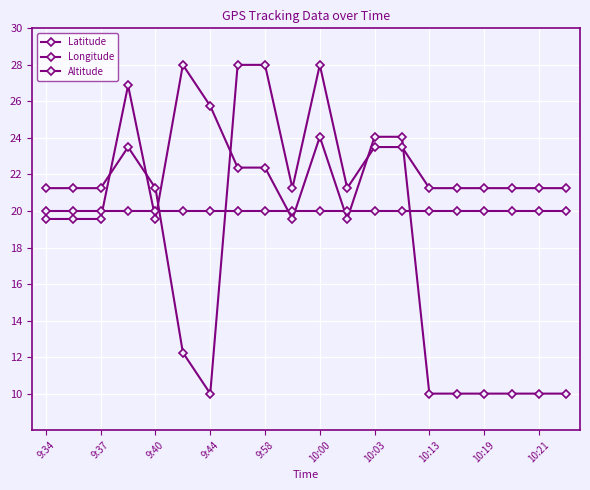

How many data points in Longitude are above 21?

18